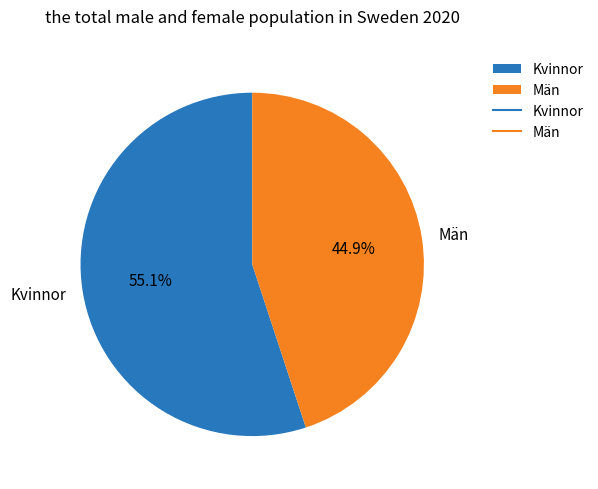

To the nearest percent, what is the average slice percentage?

50%